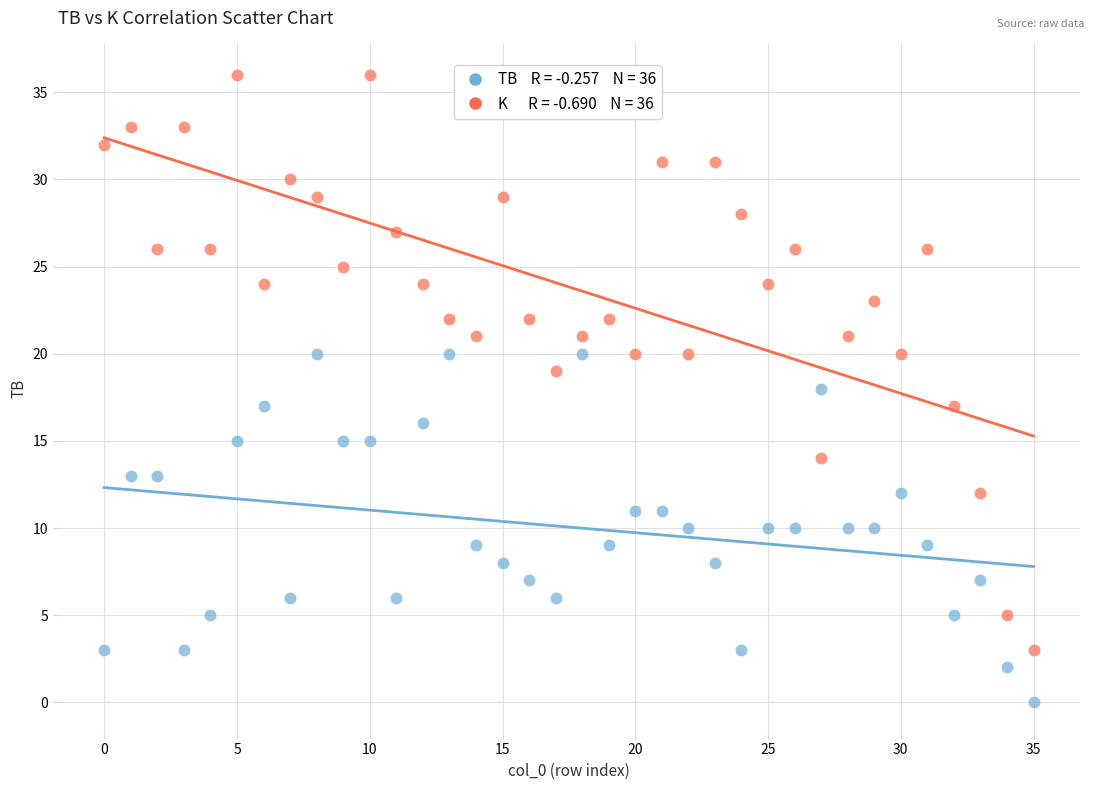

Across all data points, what is the range of Y values (max minus min)?

36